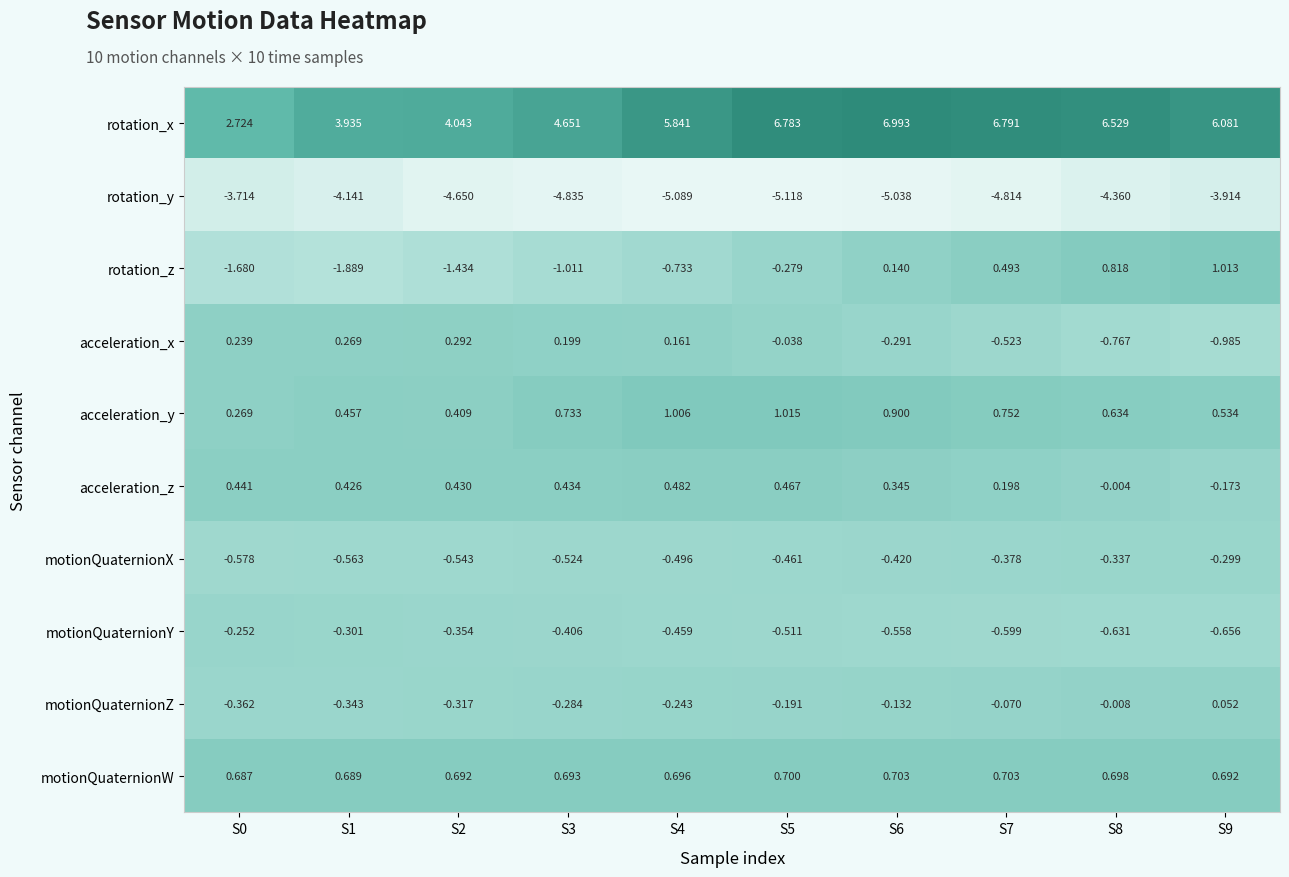

Rank the series by their maximum value, from lowest to highest.

rotation_y, motionQuaternionX, motionQuaternionY, motionQuaternionZ, acceleration_x, acceleration_z, motionQuaternionW, rotation_z, acceleration_y, rotation_x